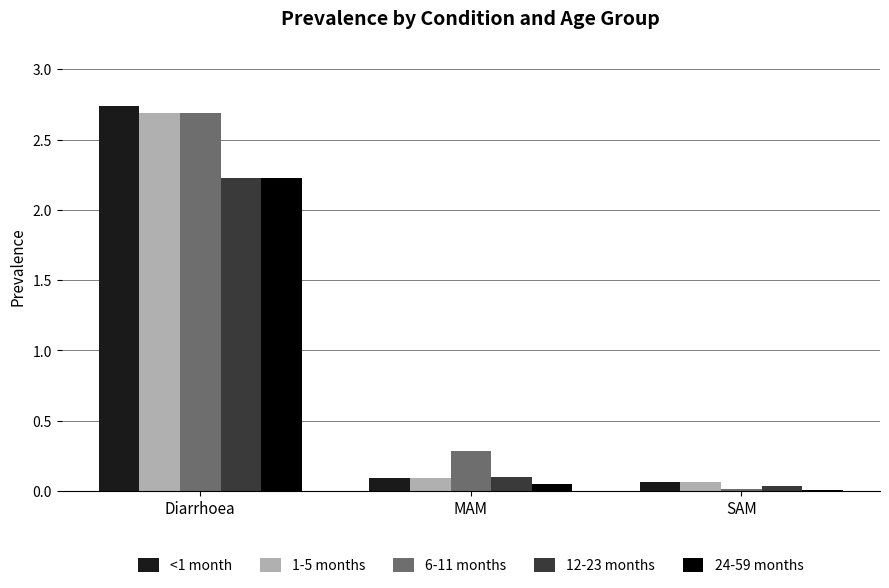

What is the sum of all 1-5 months values?

2.8